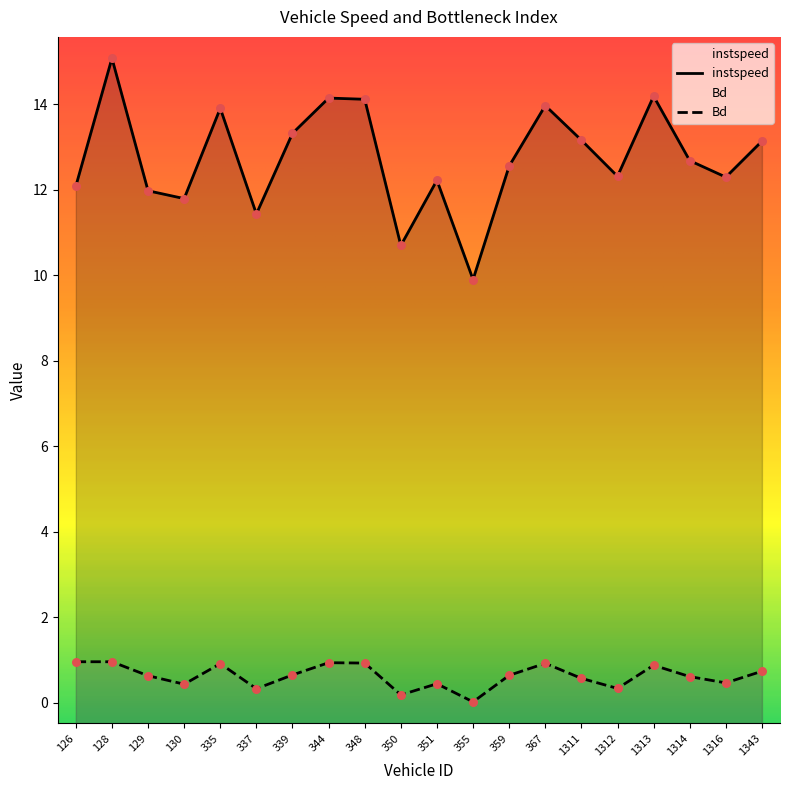

What are all the series names shown in the legend?

instspeed, Bd